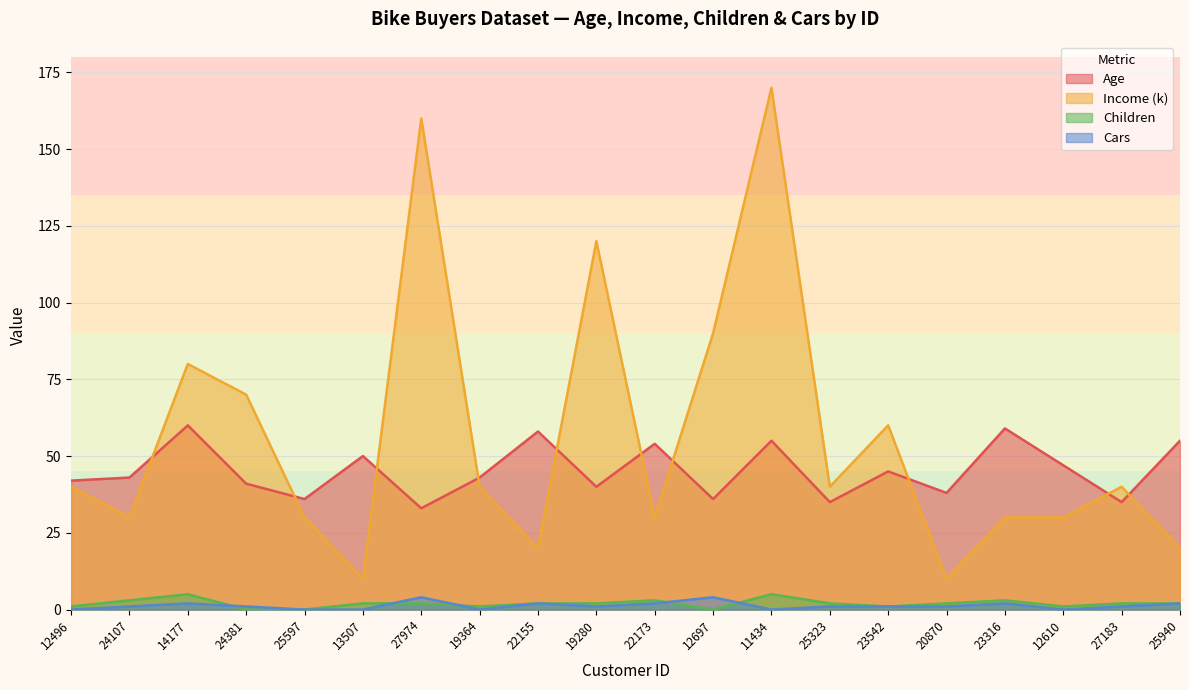

True or false: Income (k) has a value of 18 at 22173.

False